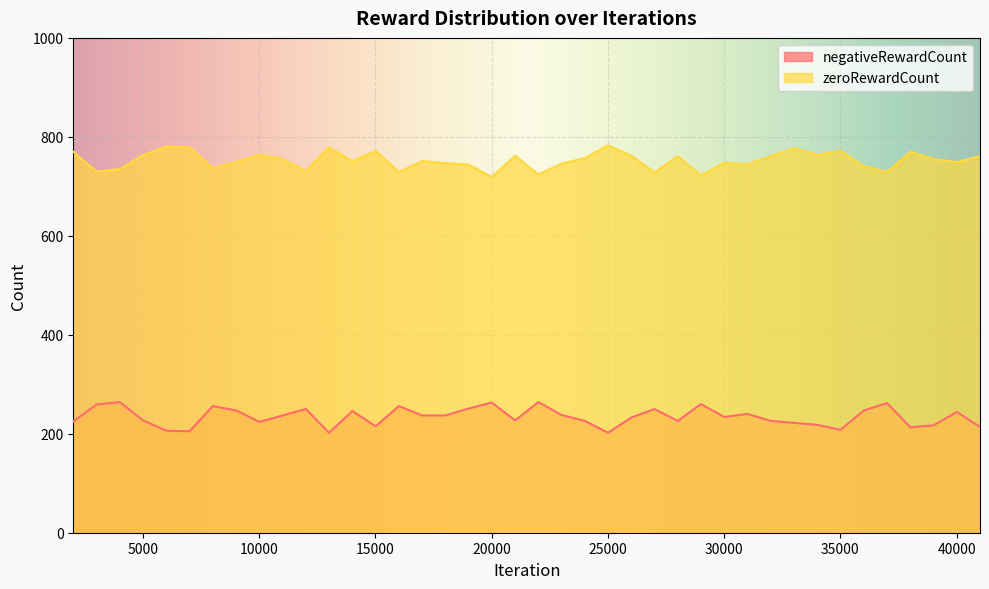

Reading right to left, list all the values displayed in this chart.

negativeRewardCount: 214	244	217	213	262	247	208	218	222	226	240	234	260	226	250	233	202	226	238	264	227	263	251	237	237	256	215	246	202	250	237	224	247	256	205	206	227	264	259	225
zeroRewardCount: 761	749	755	770	729	741	772	764	777	761	745	748	722	761	728	762	783	757	746	724	762	719	744	747	751	729	772	751	779	731	755	764	749	737	779	781	763	735	730	770